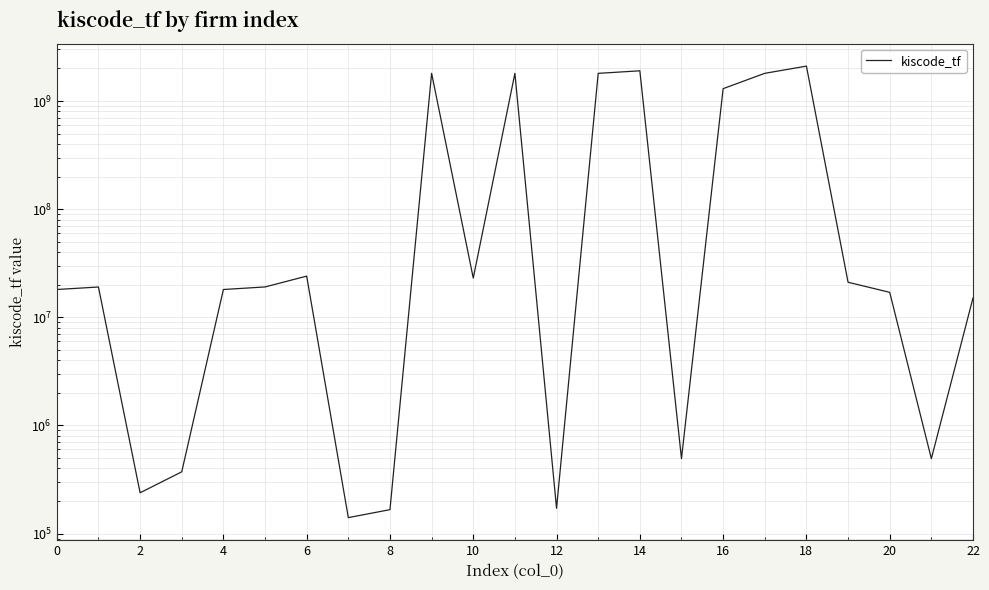

What is the average value?

551879741